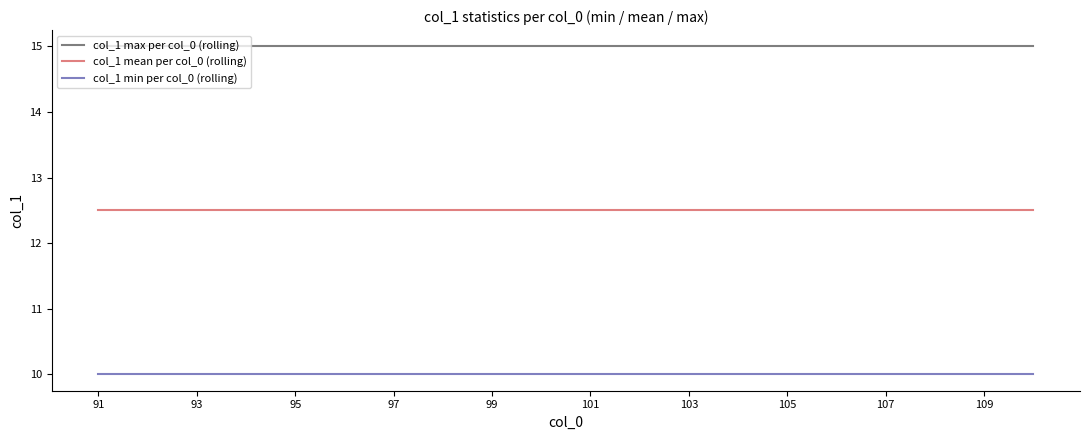

Rank the series by their maximum value, from highest to lowest.

col_1 max per col_0 (rolling), col_1 mean per col_0 (rolling), col_1 min per col_0 (rolling)